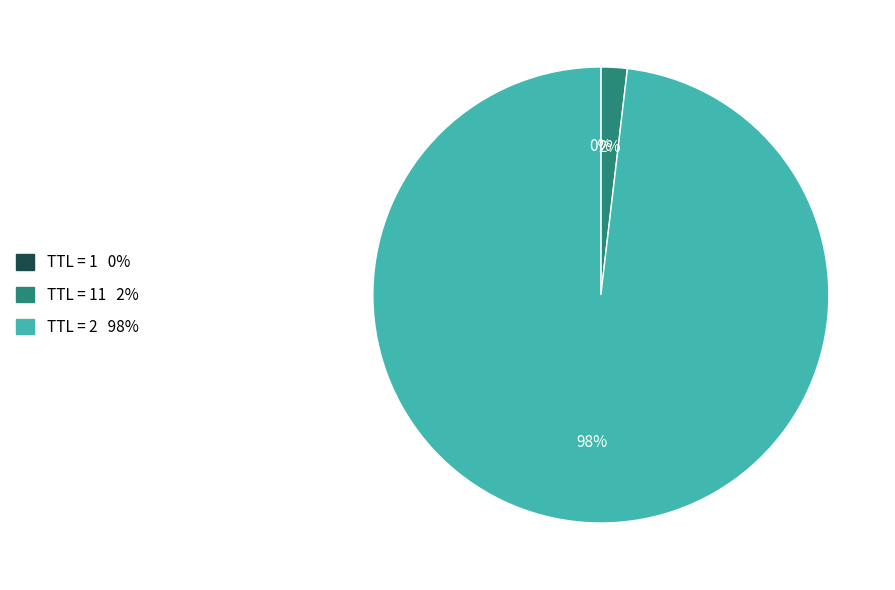

Does any single category account for the majority?

Yes